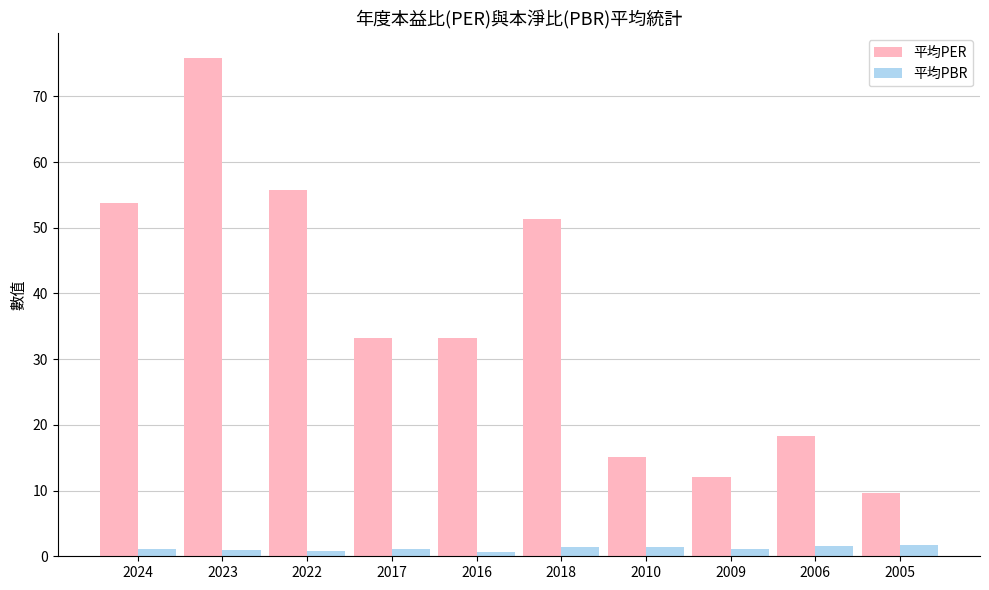

At which category is the sum across all series the highest?

2023